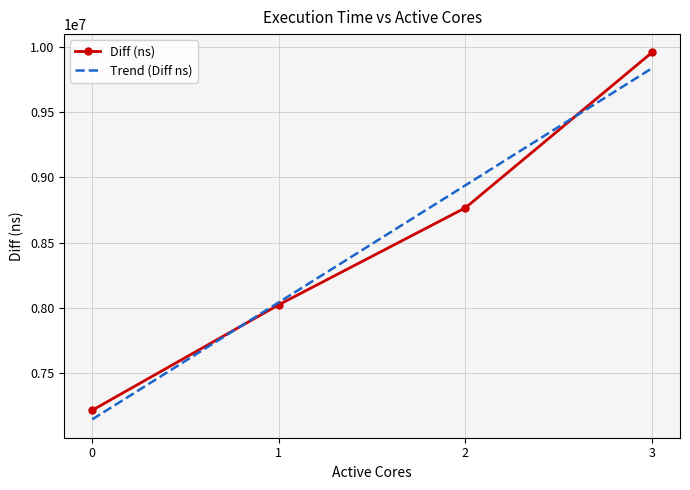

How many distinct data groups are displayed?

2